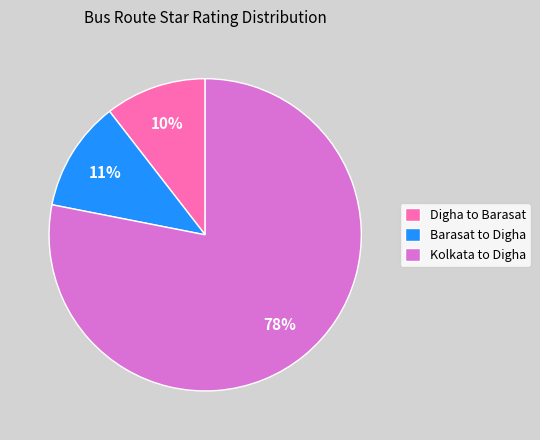

Does any single category account for the majority?

Yes